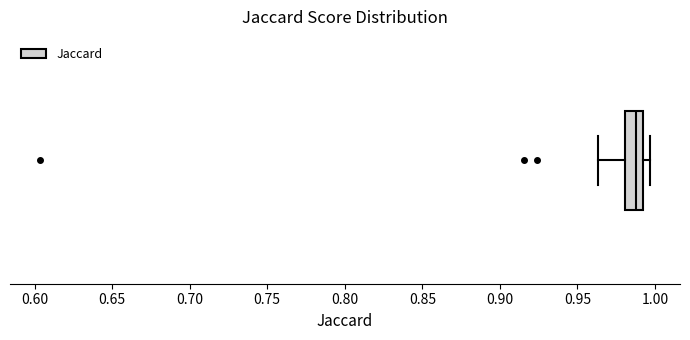

Read this box plot against the x-axis: the position of the median line, the range covered by the box, and the ends of both whiskers. The values are not printed on the chart, so give them approximately, as read against the axis.

median 0.990 (inside the box), box 0.980 to 0.990, whiskers 0.965 to 0.995